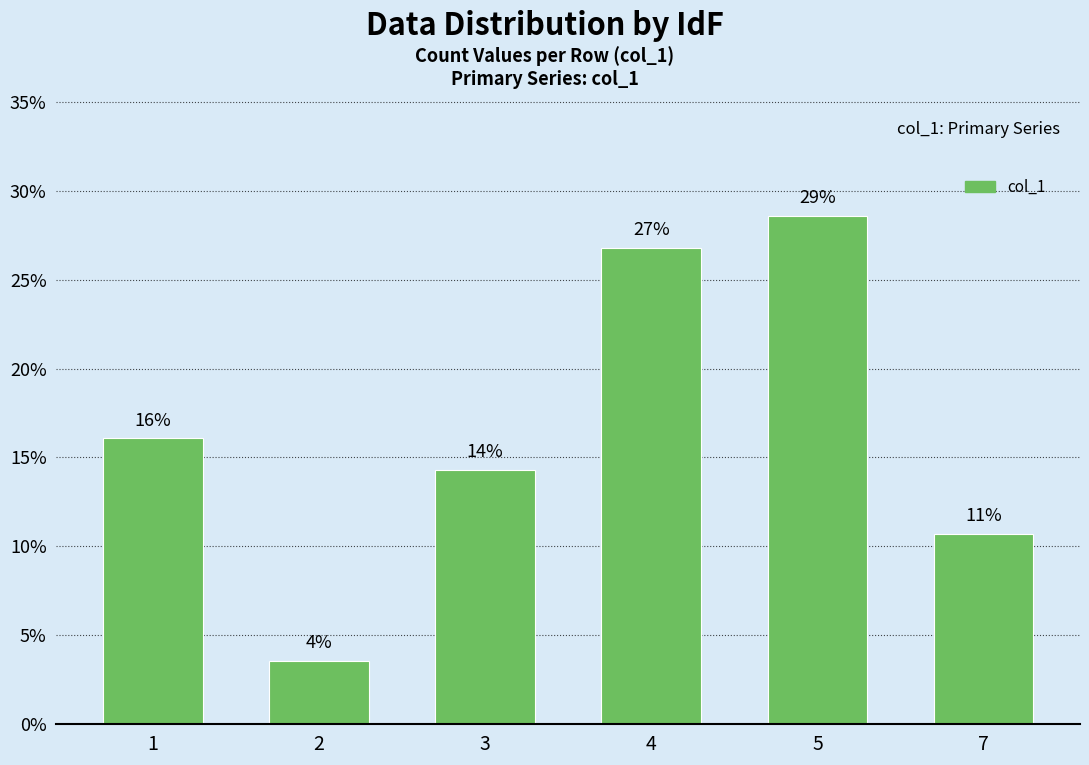

Between 5 and 2, which is larger?

5